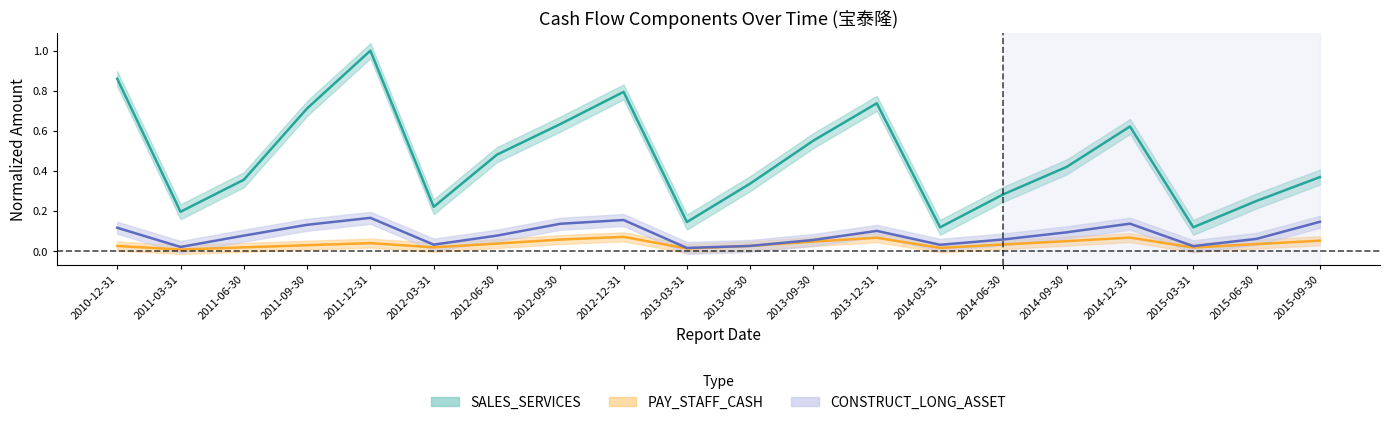

The value of CONSTRUCT_LONG_ASSET at 2011-06-30 is 0.1. True or false?

True